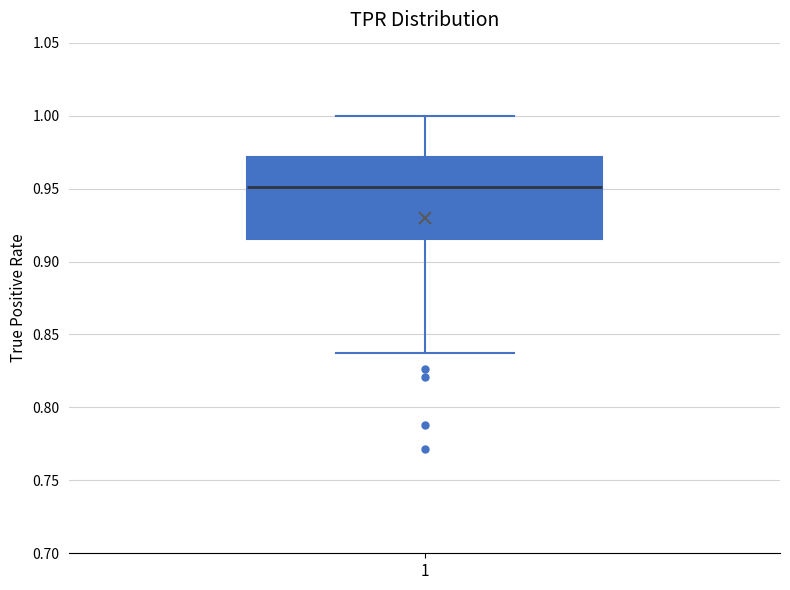

Where does the median line of the box at x = 1 sit on the y-axis? The values are not printed on the chart, so give them approximately, as read against the axis.

0.950